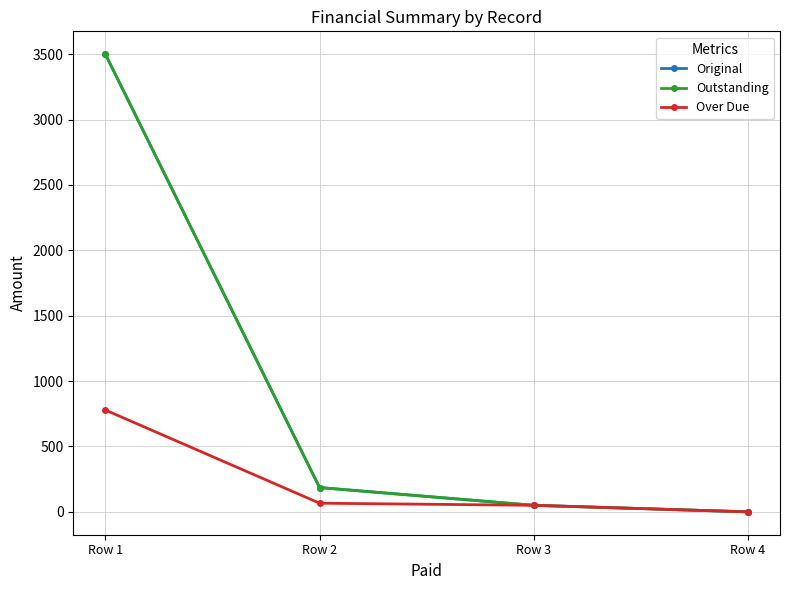

What is the value of the Over Due point at the 1st from the left?

778.5